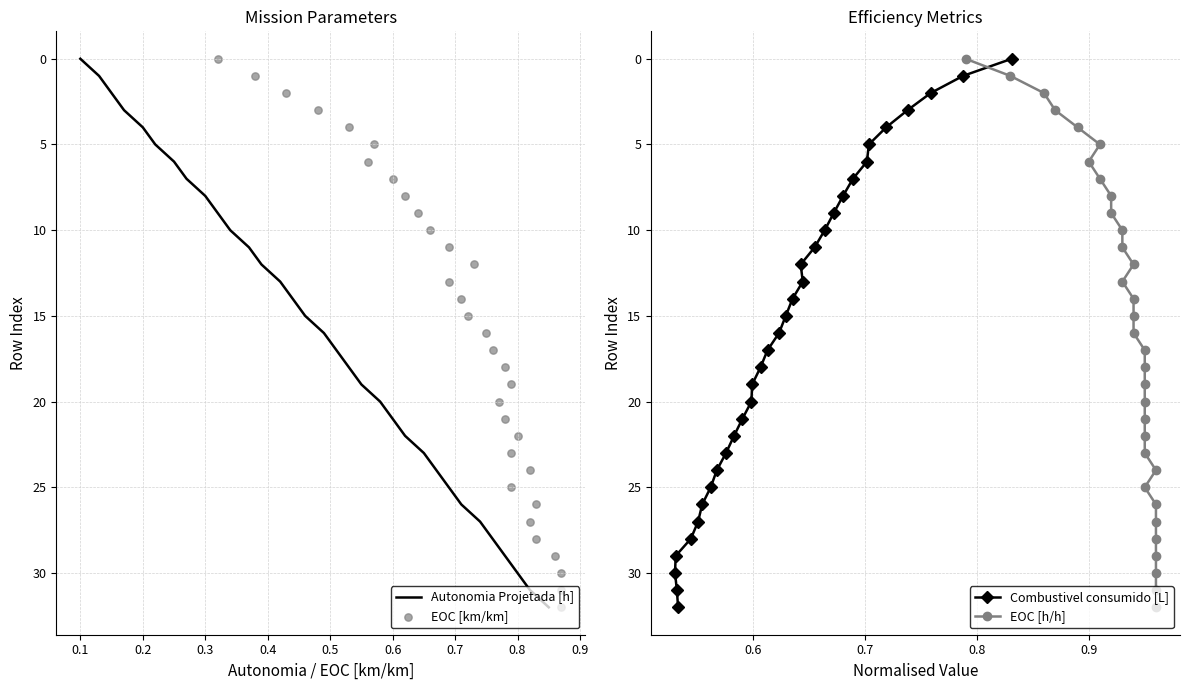

Is the value of Autonomia Projetada [h] at 20 greater than the value of EOC [km/km] at 0.6?

Yes